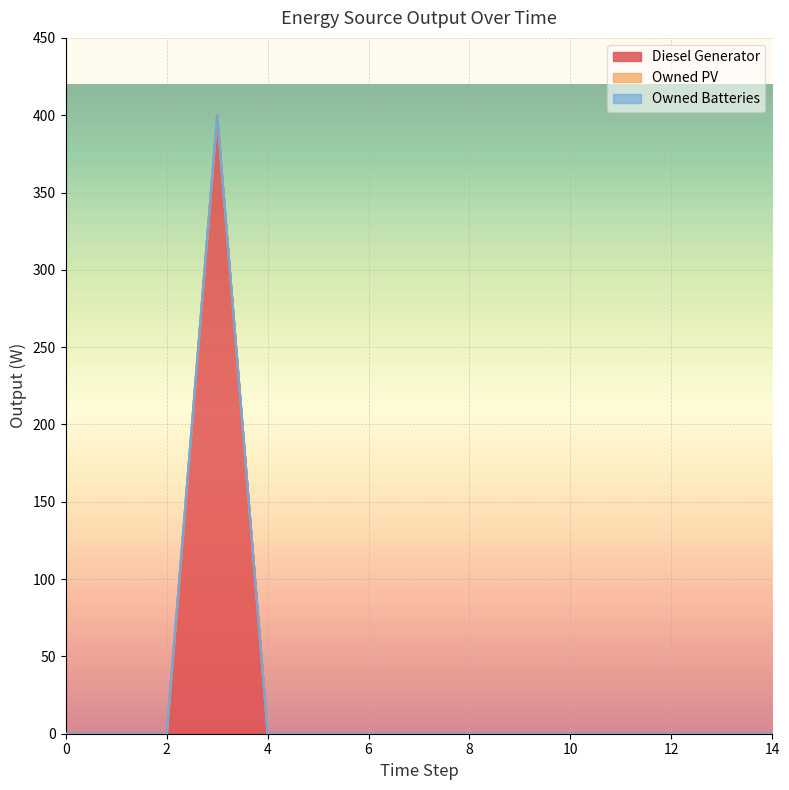

What is the difference between the maximum and minimum values in the Diesel Generator series?

400